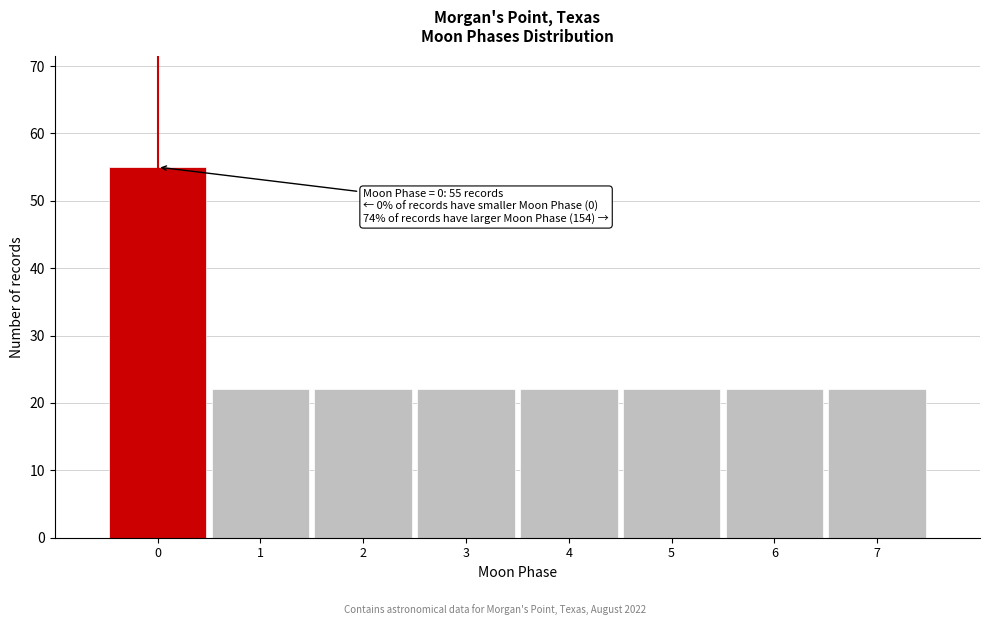

Reading left to right, list all the values displayed in this chart.

0=55	1=22	2=22	3=22	4=22	5=22	6=22	7=22